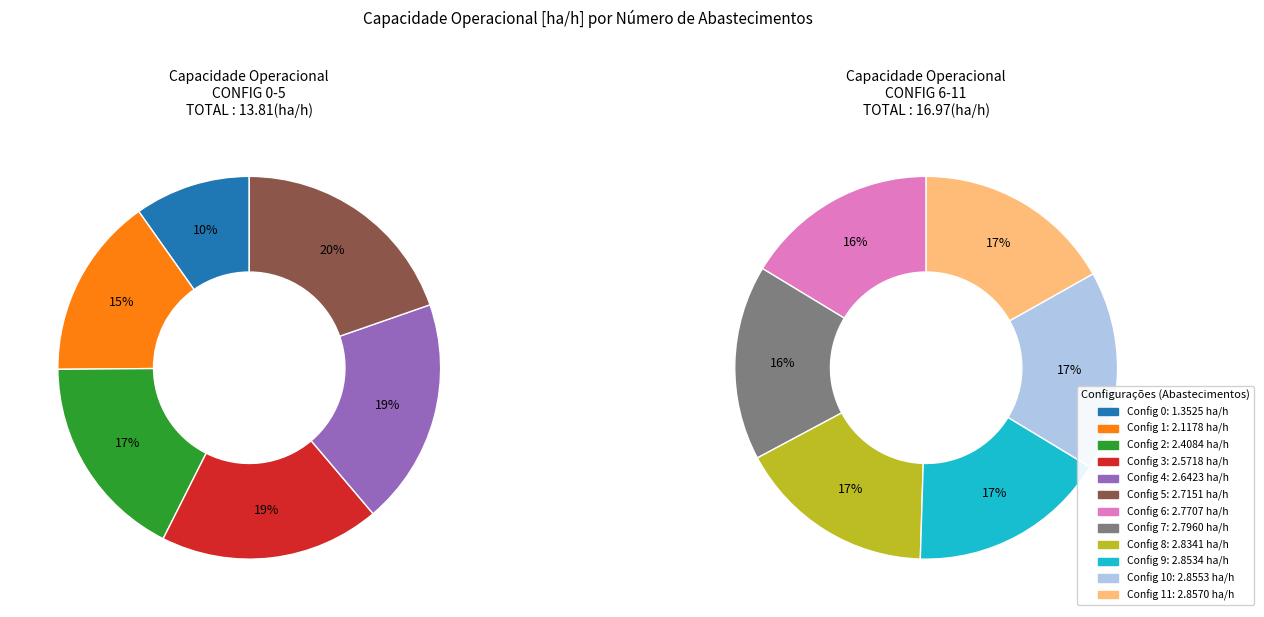

Does any single category account for the majority?

No